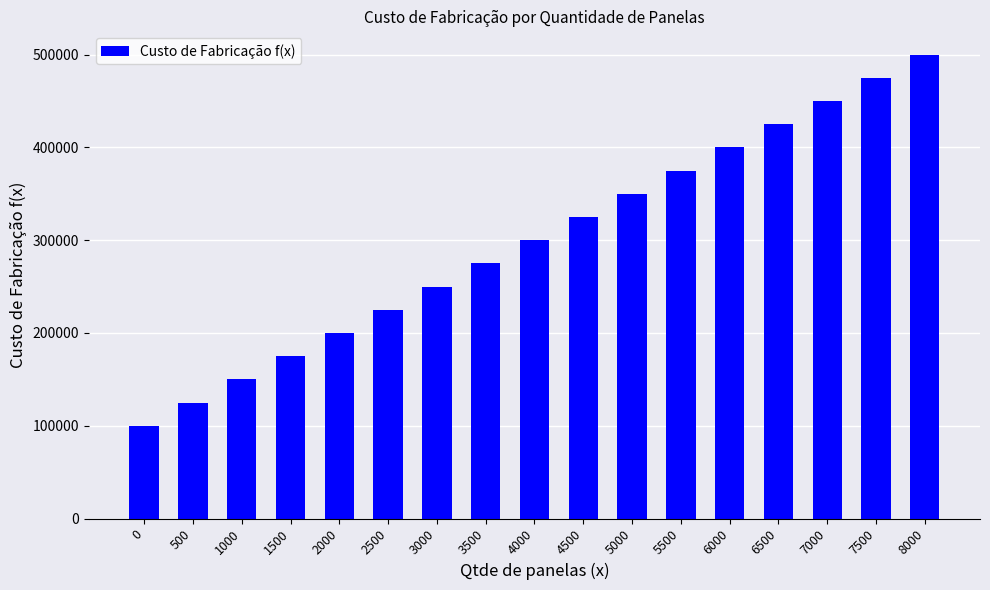

List the labels in order of value, smallest first.

0, 500, 1000, 1500, 2000, 2500, 3000, 3500, 4000, 4500, 5000, 5500, 6000, 6500, 7000, 7500, 8000